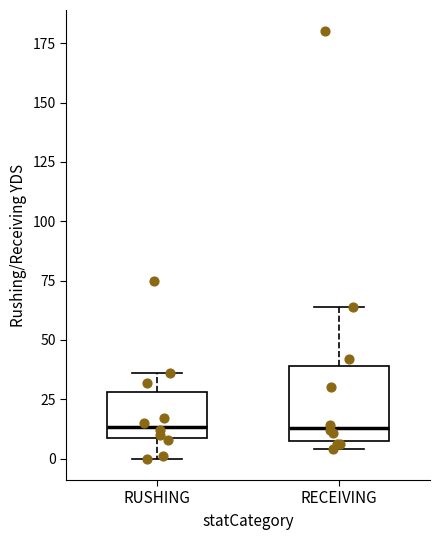

Comparing the boxes themselves (not the whiskers), which one is the tallest?

RECEIVING